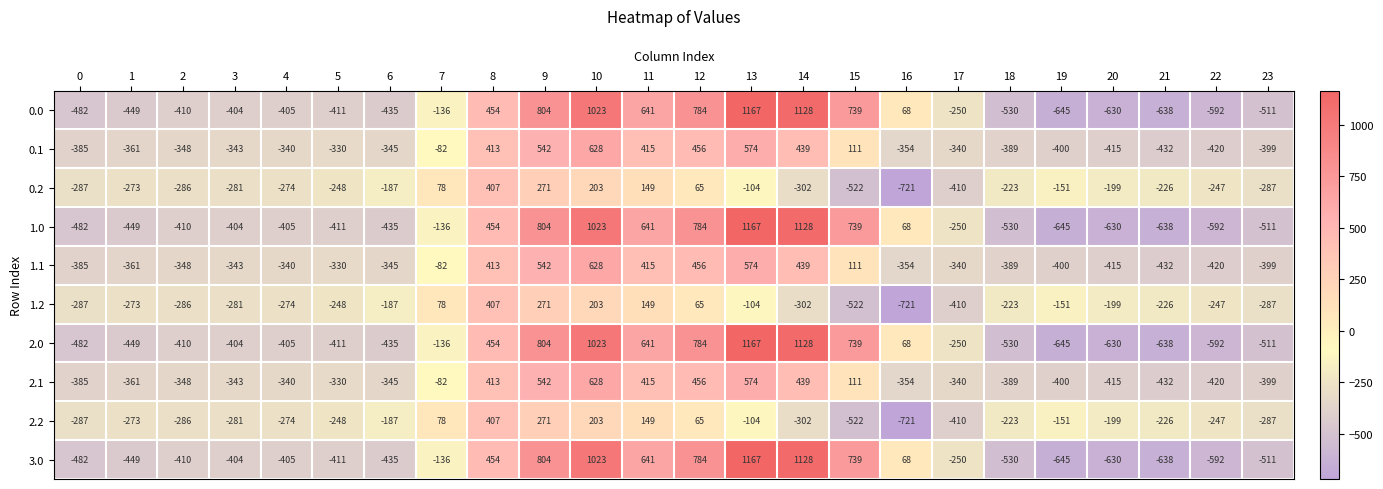

What is the total value across all series at 15?

1723